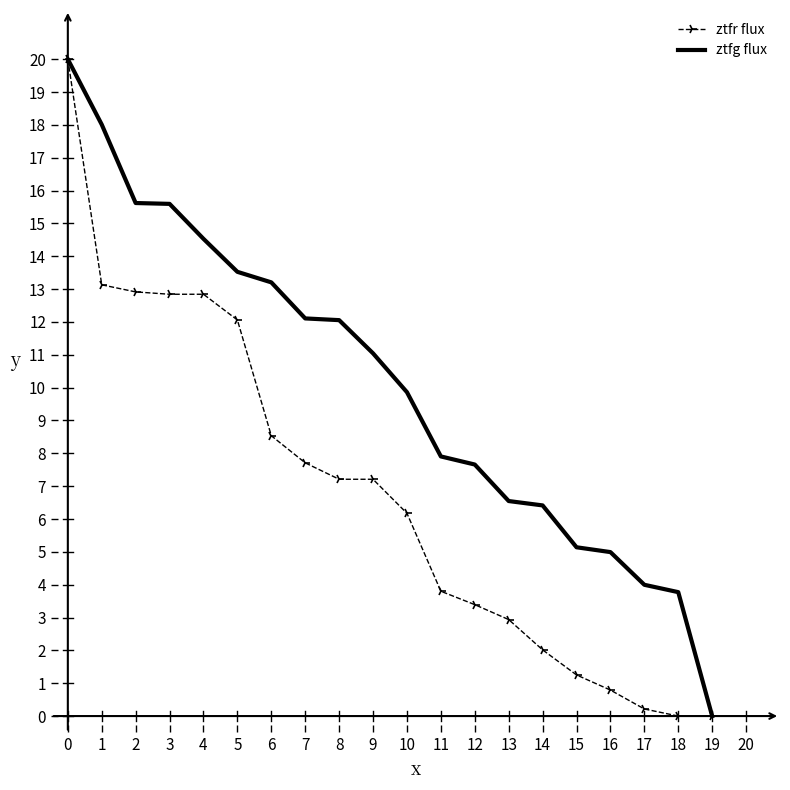

What is the difference between the second highest and minimum values in the ztfr flux series?

13.1